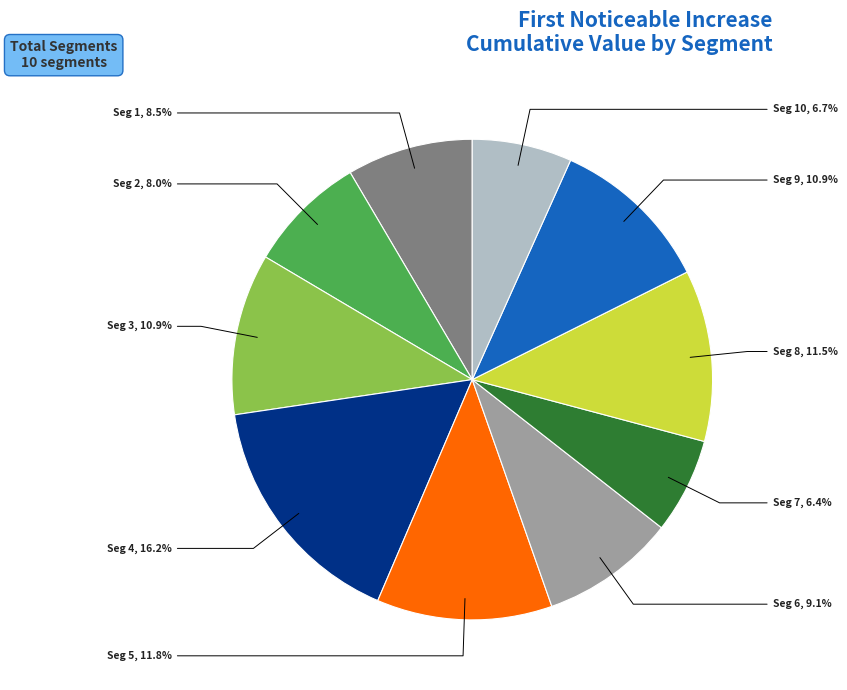

Does any single category account for the majority?

No